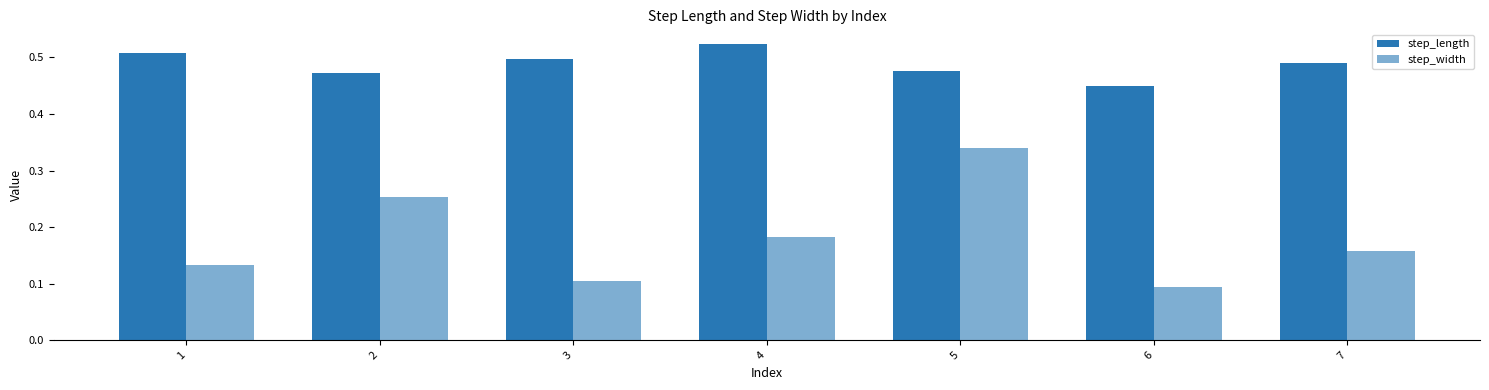

How many bars are there in total?

14